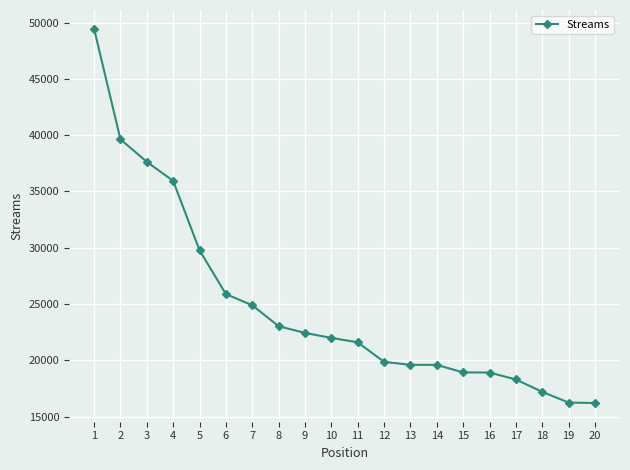

Between 19 and 18, which is larger?

18